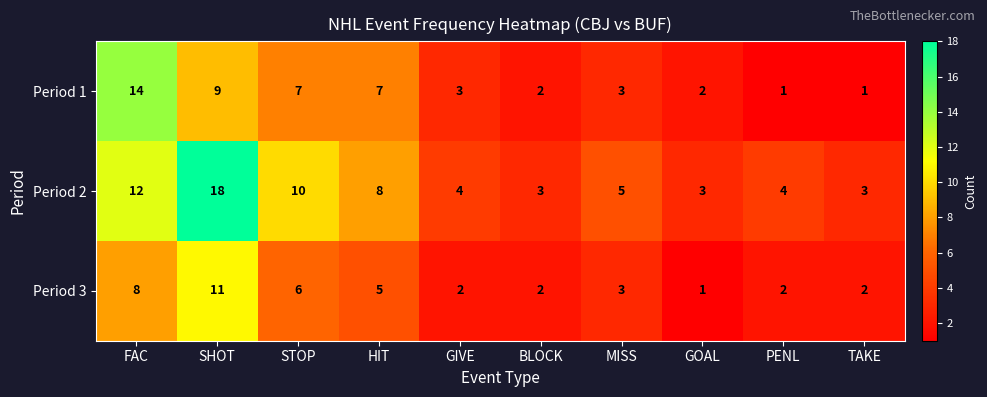

What is the greatest value displayed?

18